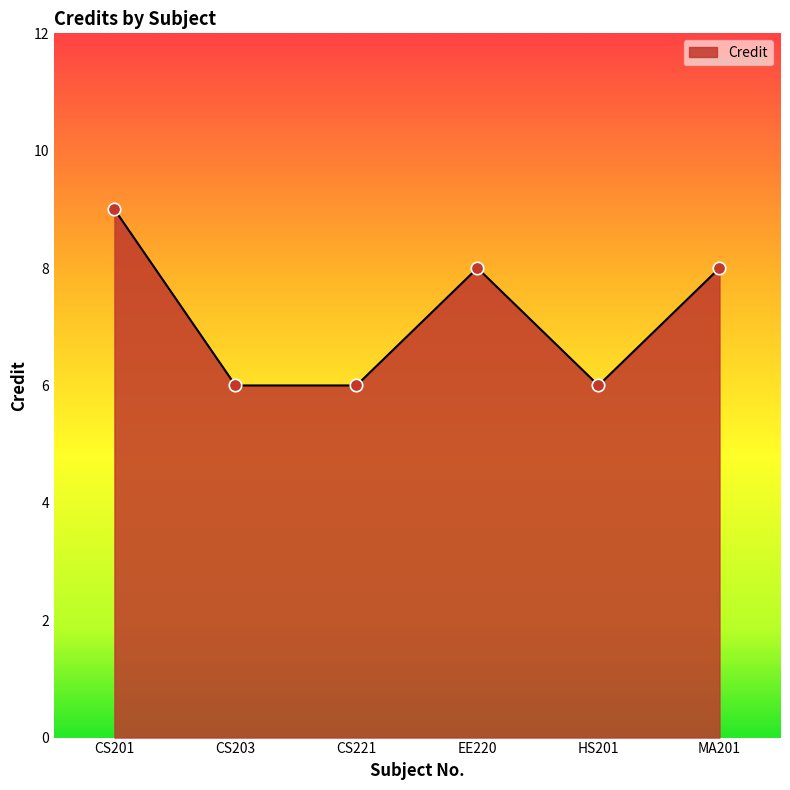

What is the ratio of the value at EE220 to the value at HS201?

1.3